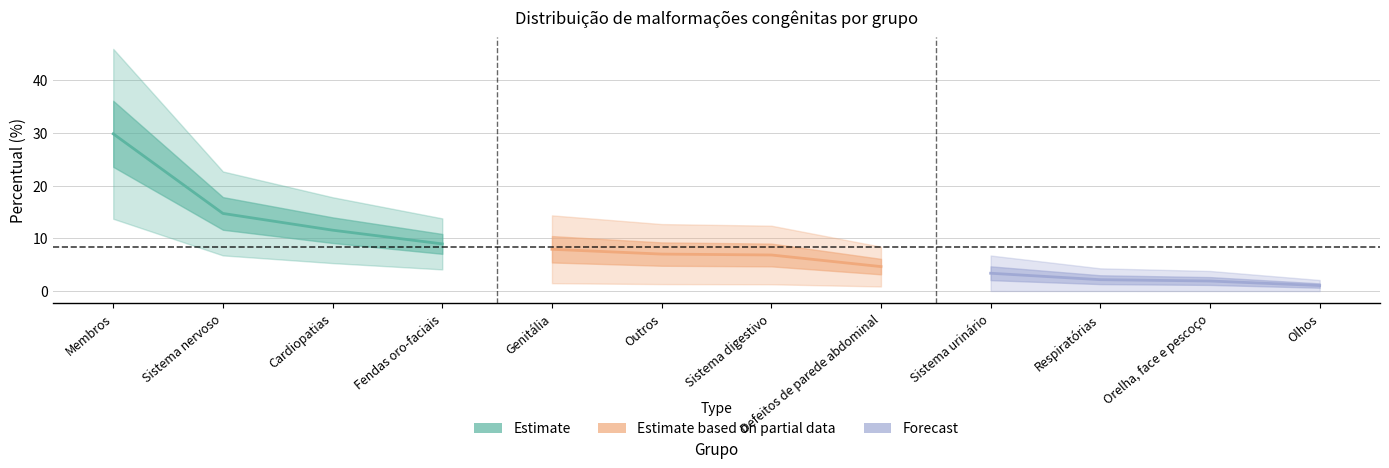

True or false: Forecast has a value of 4.5 at Sistema urinário.

False